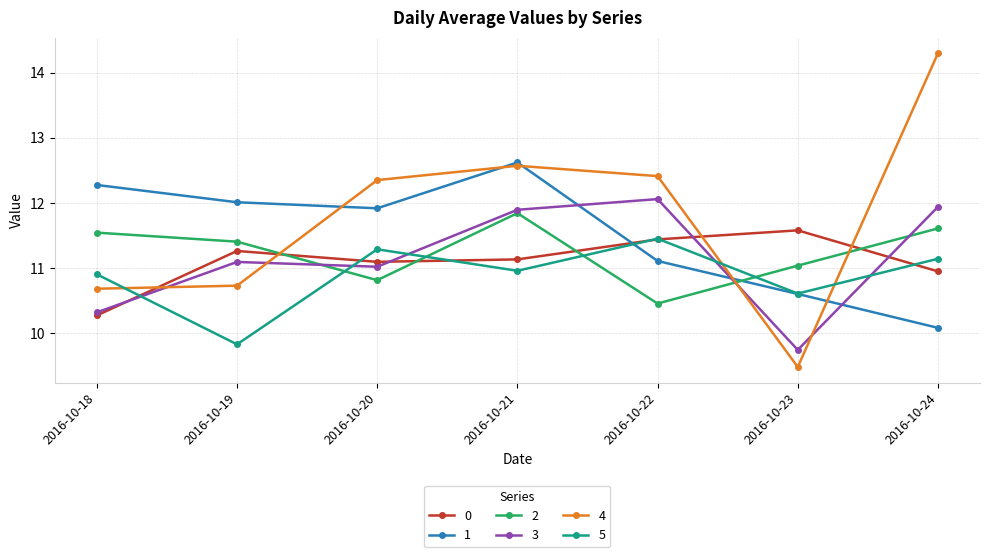

What is the spread (max minus min) of values at 2016-10-21?

1.7